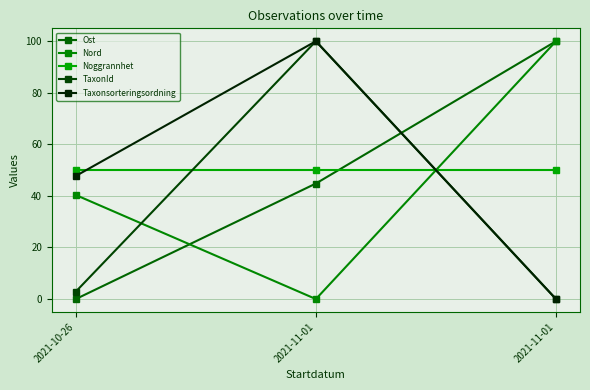

Is this an area chart (filled region under the line)?

No